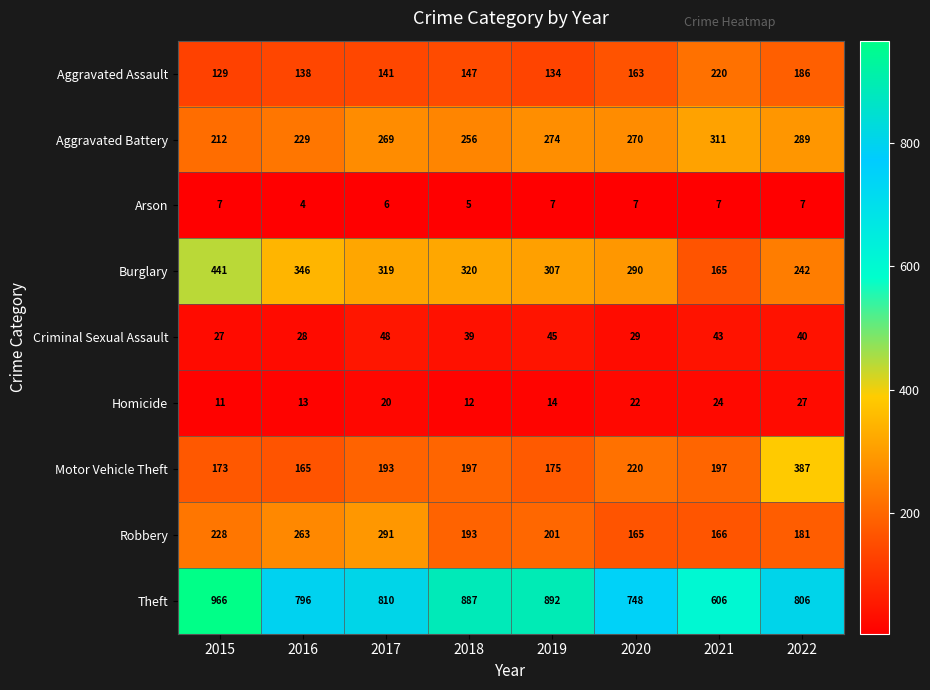

What is the sum of the Burglary values at 2020 and 2022?

532